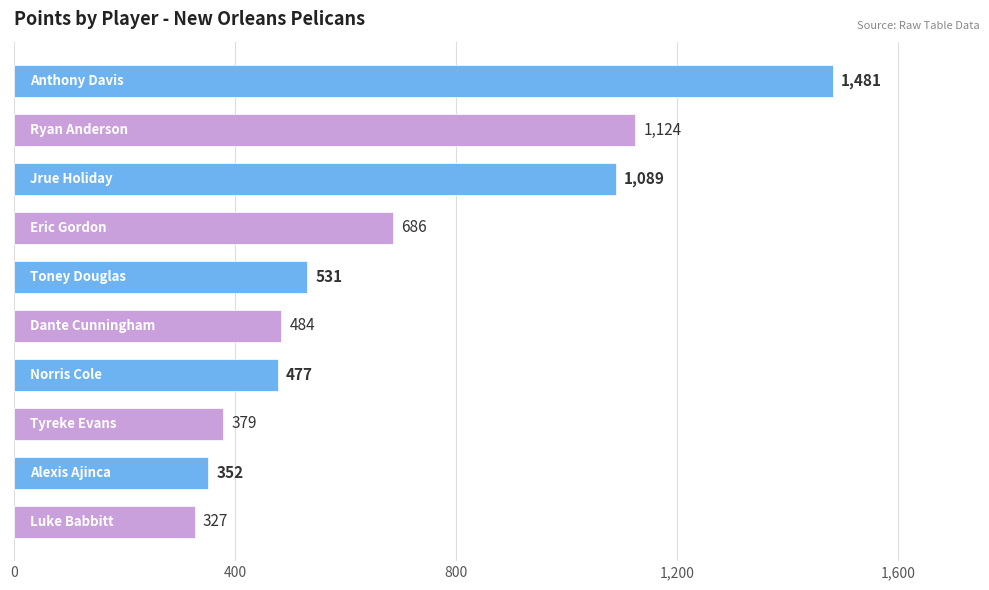

What is the smallest value displayed?

327